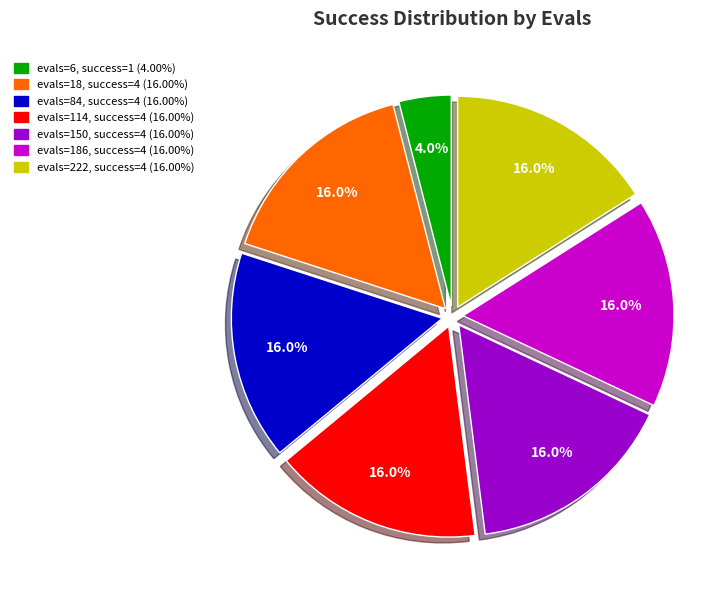

To the nearest percent, what is the average slice percentage?

14%